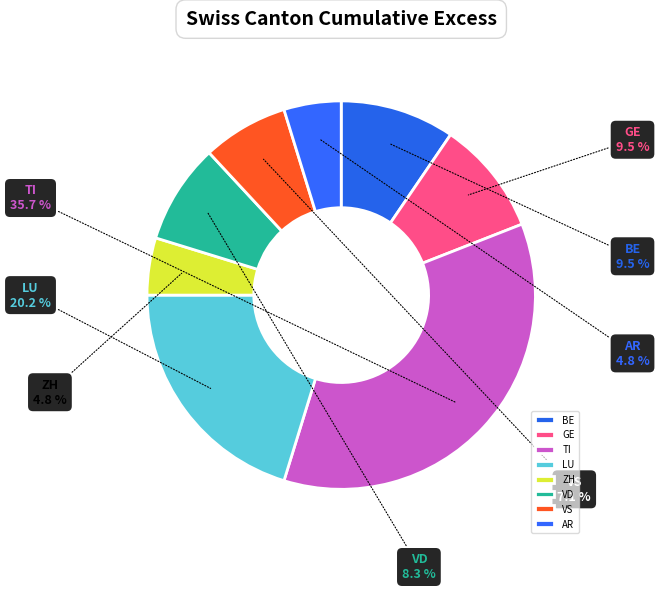

What is the total percentage of AR and BE?

14.3%